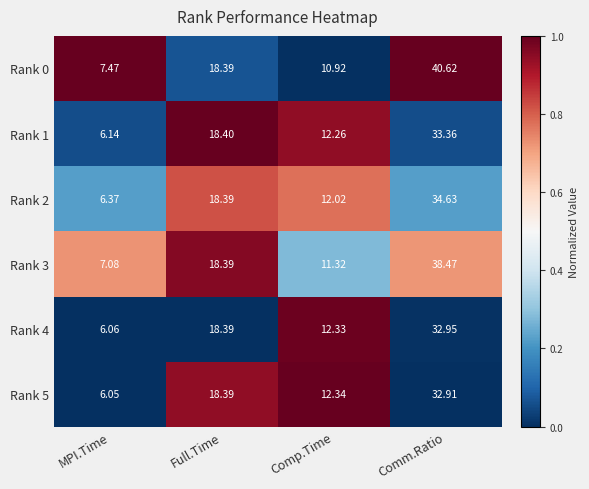

At Comm.Ratio, list the series in order from smallest to largest.

Rank 5, Rank 4, Rank 1, Rank 2, Rank 3, Rank 0